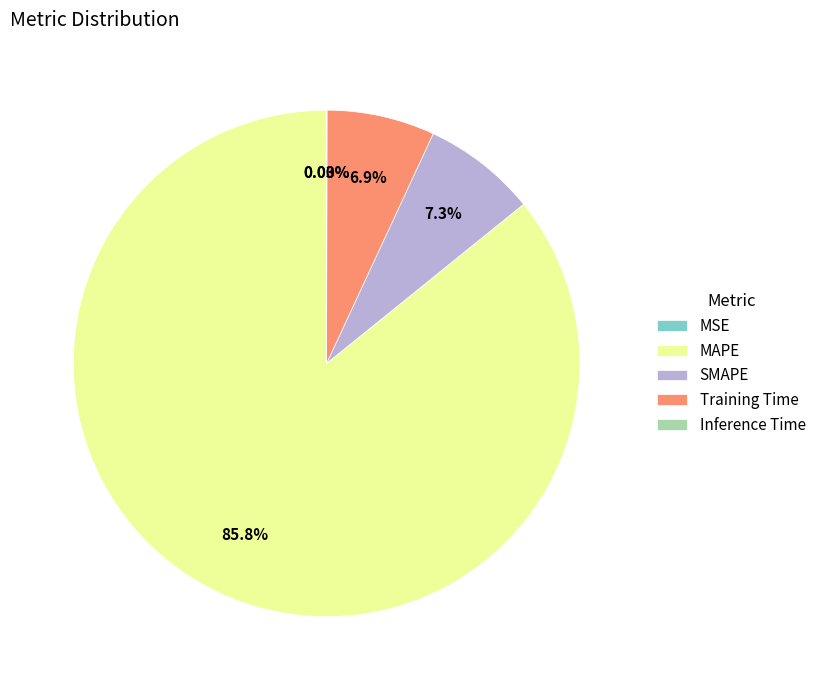

Which slice is the largest?

MAPE